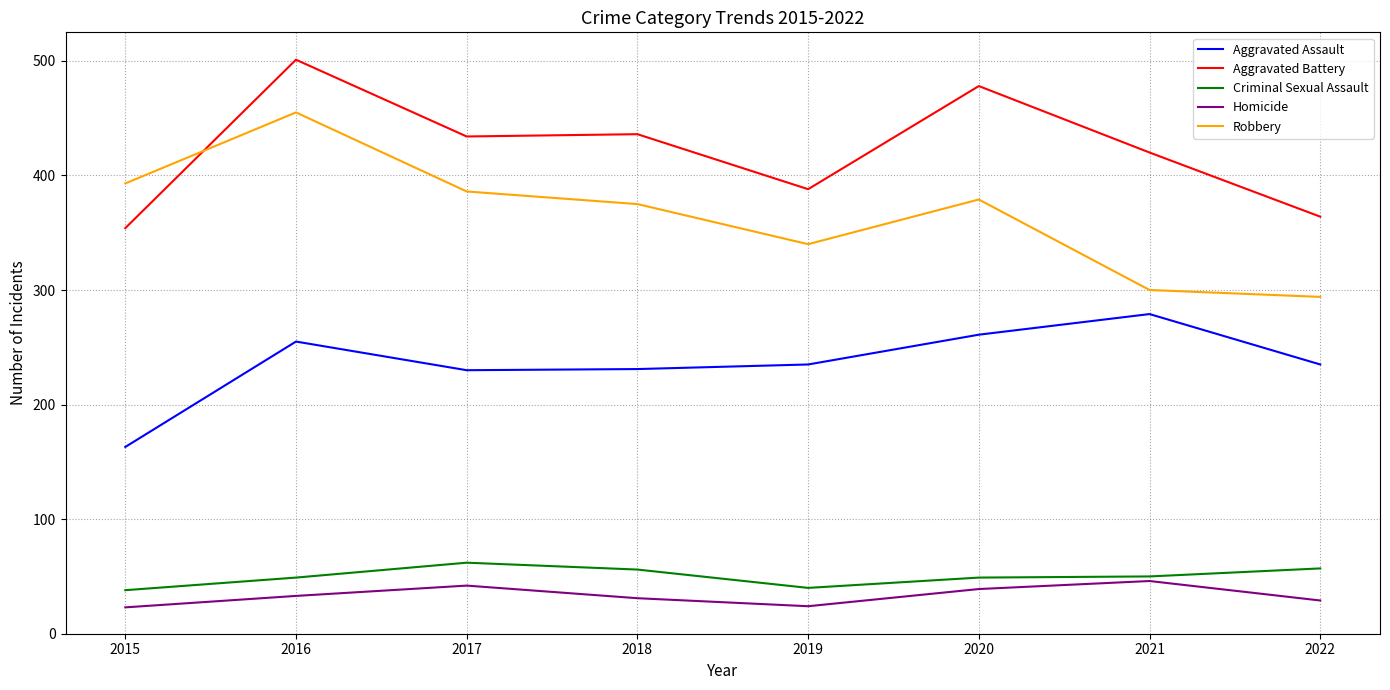

What is the sum of the Aggravated Assault values at 2016 and 2020?

516